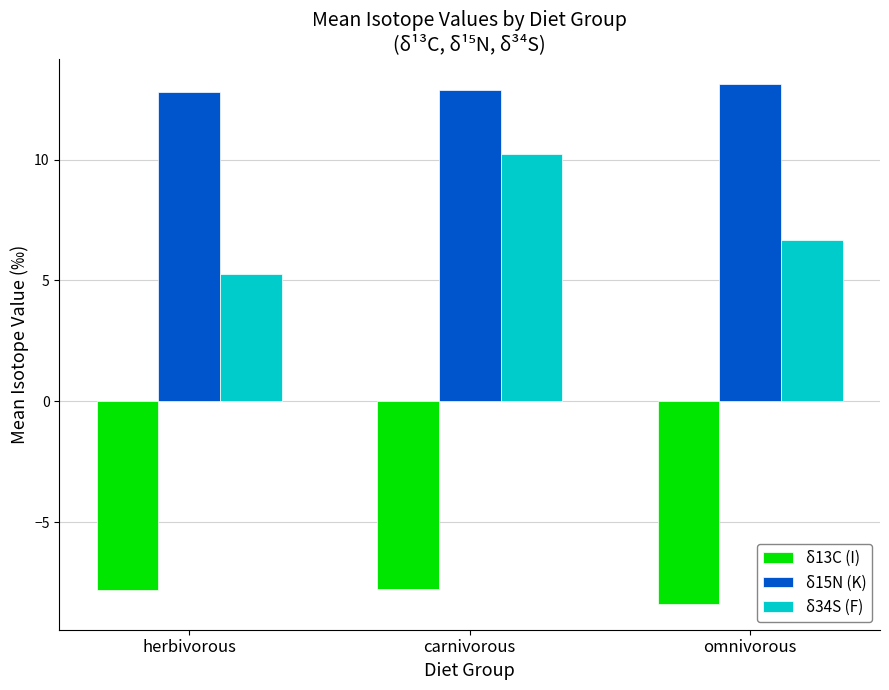

Count the δ15N (K) values in the range 12 to 13.

2